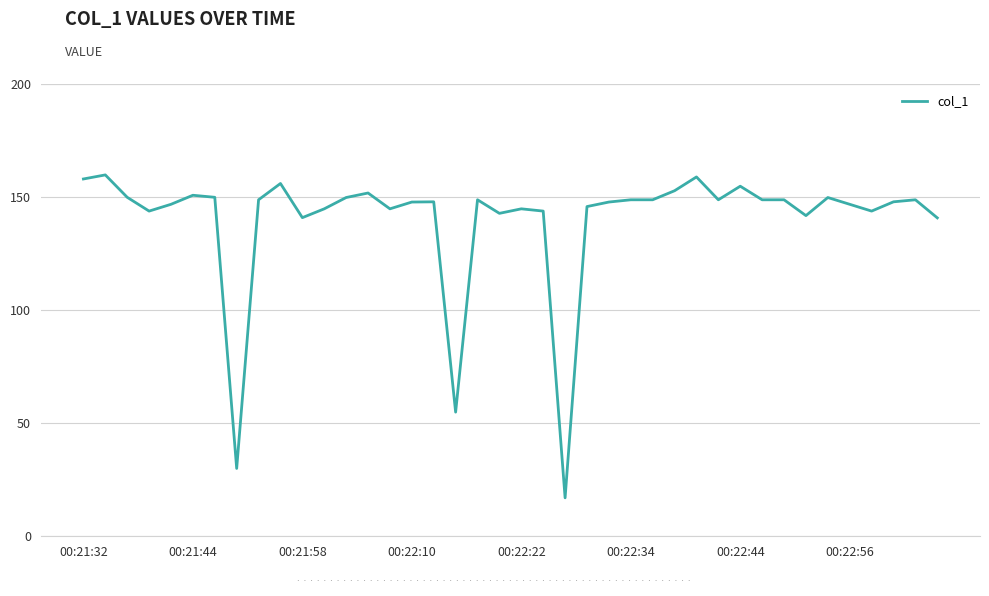

What is the smallest value displayed?

17.0